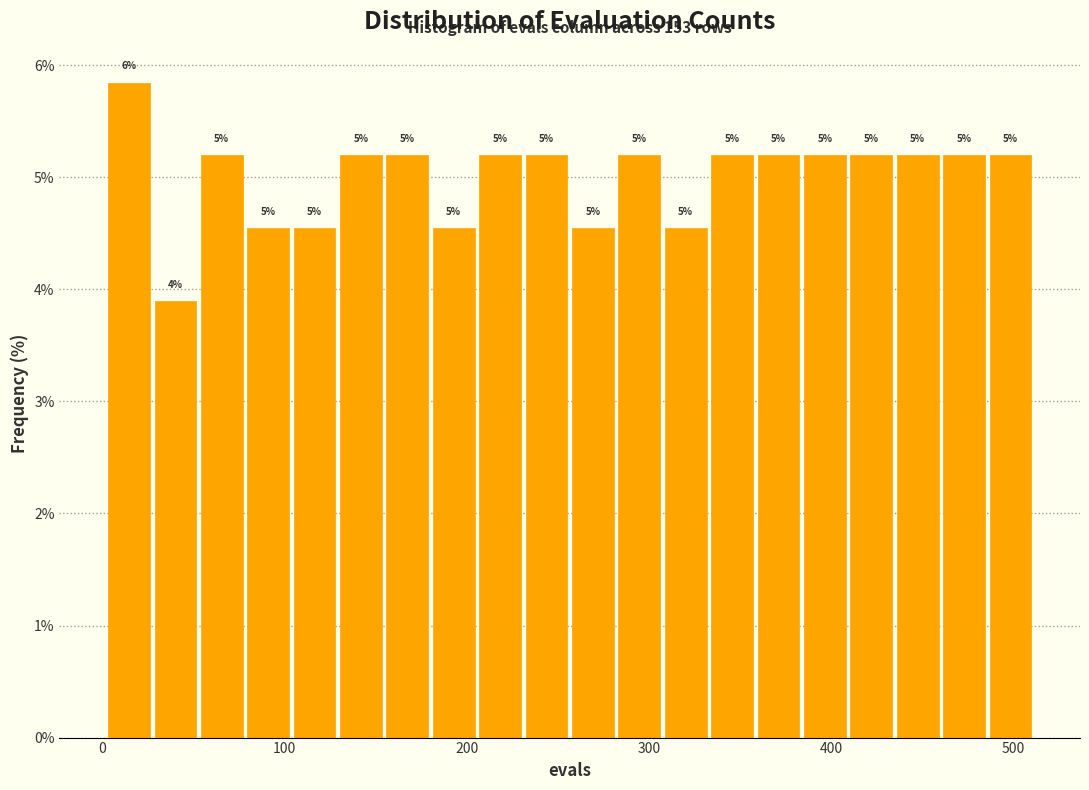

Read against the x-axis, roughly where is the centre of the tallest bar?

10